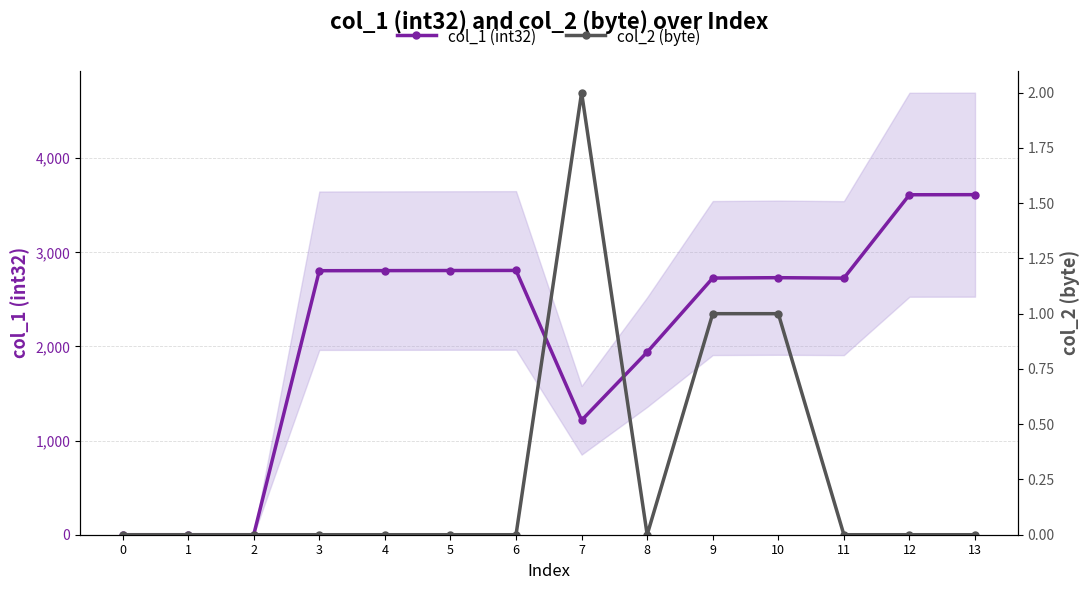

What are all the series names shown in the legend?

col_1 (int32), col_2 (byte)